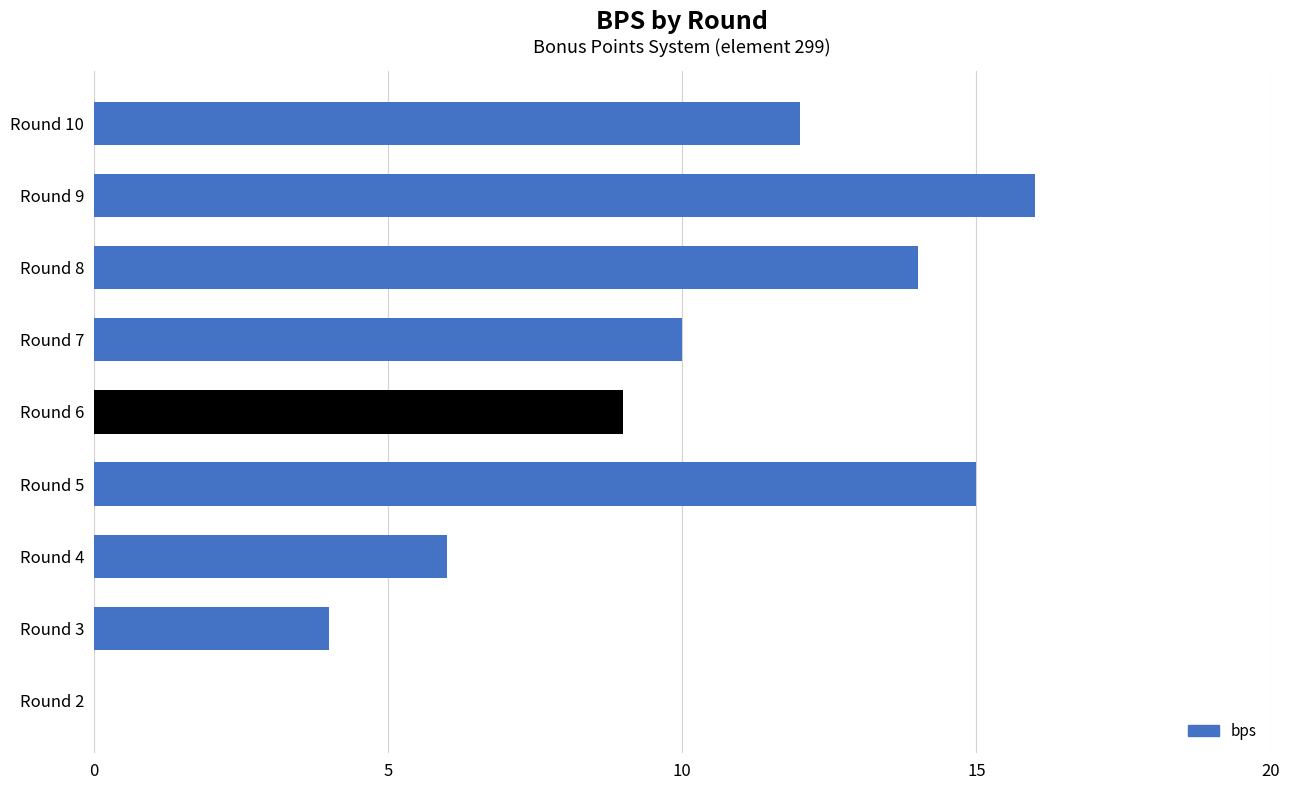

Reading bottom to top, extract all data points from this chart.

Round 2=0	Round 3=4	Round 4=6	Round 5=15	Round 6=9	Round 7=10	Round 8=14	Round 9=16	Round 10=12